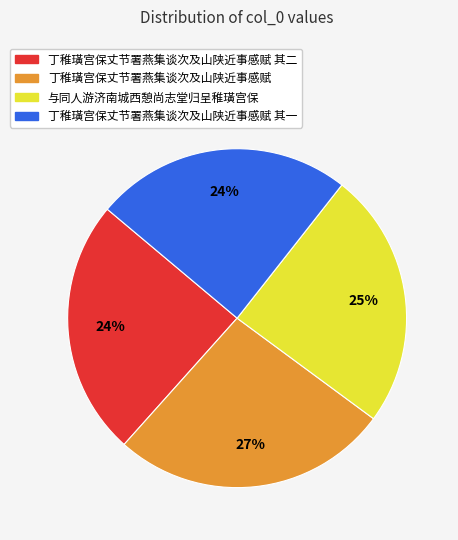

To the nearest percent, what is the average slice percentage?

25%